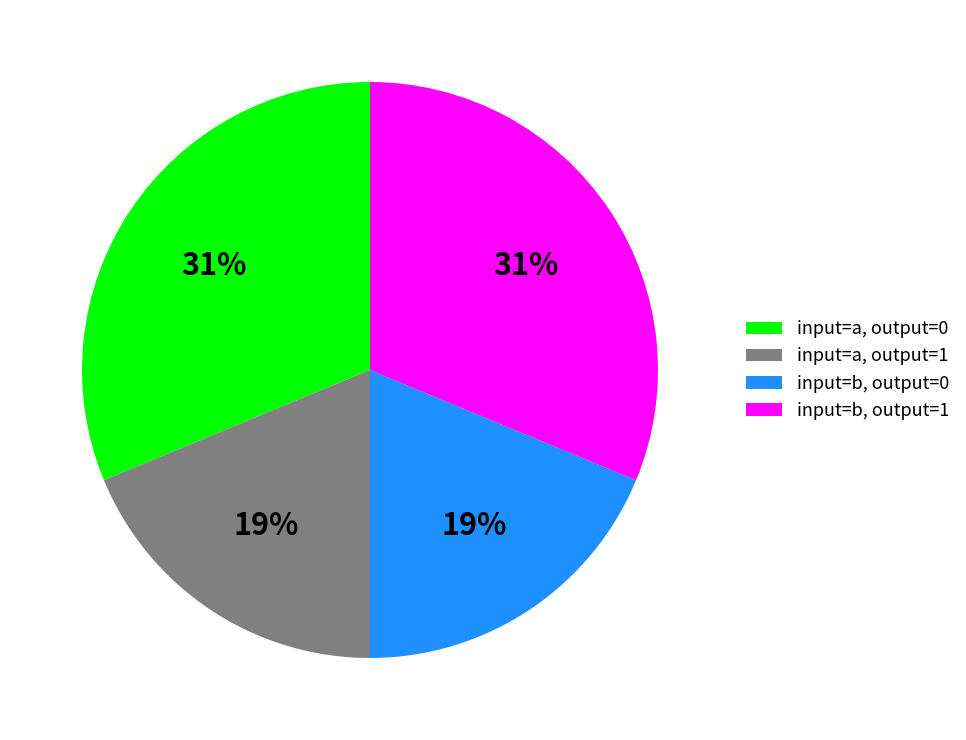

To the nearest percent, what is the average slice percentage?

25%